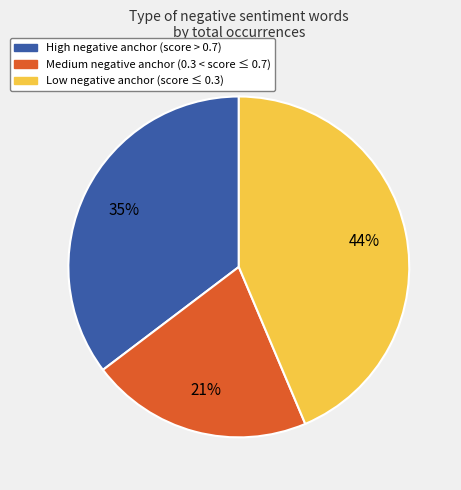

Is there any slice that represents more than half of the pie?

No